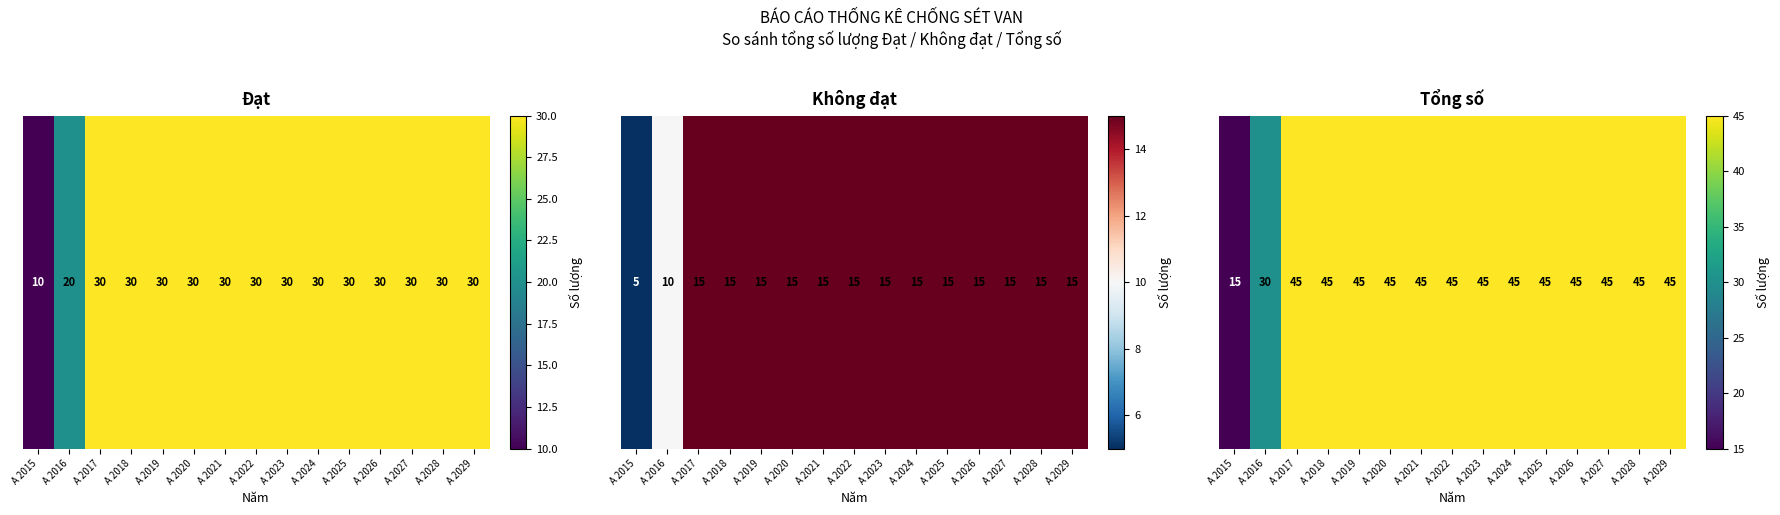

Which category has the highest value across all series?

A 2017